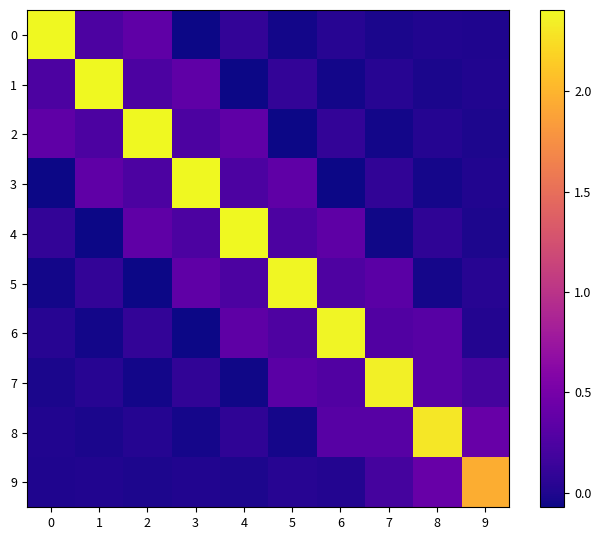

Between 3 and 1, which is larger?

1